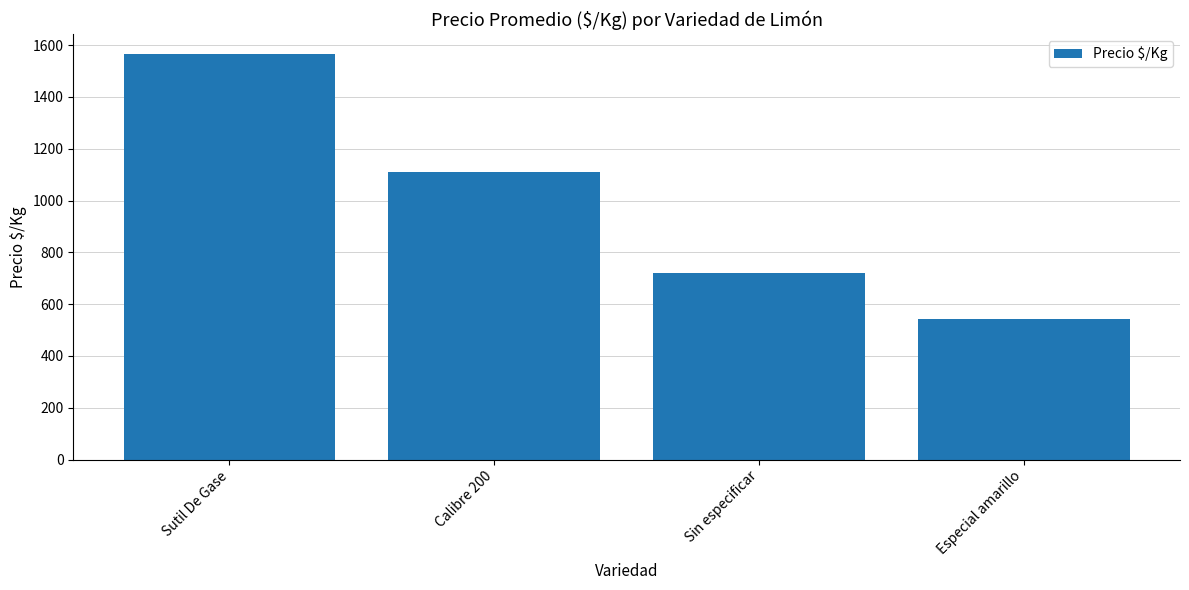

What is the change in value from Calibre 200 to Sin especificar?

-391